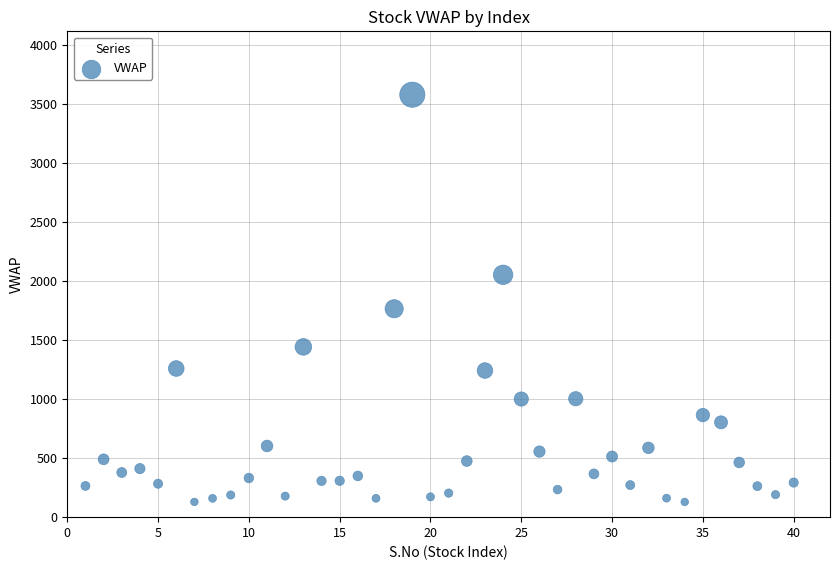

What is the range of X values (max minus min)?

39.0